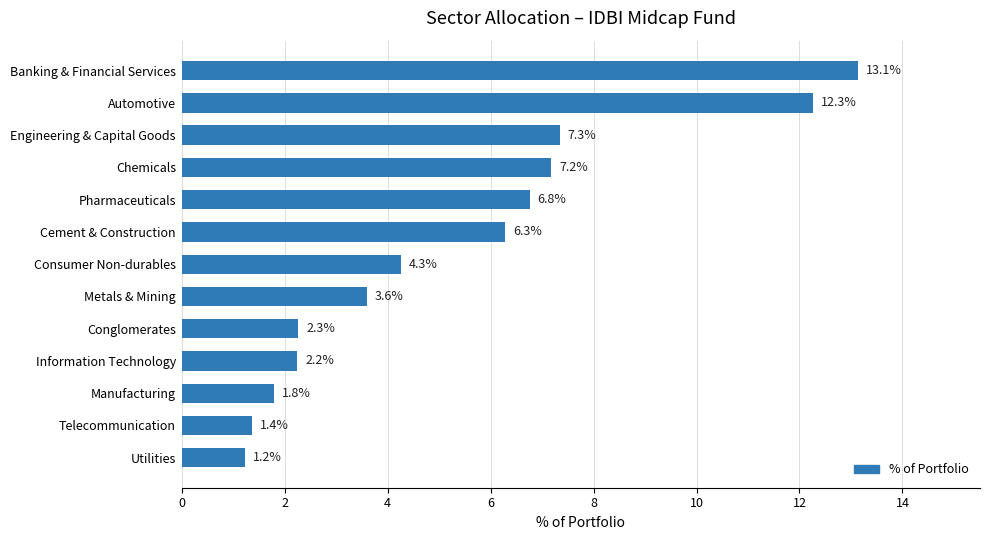

What is the sum of all values?

69.8